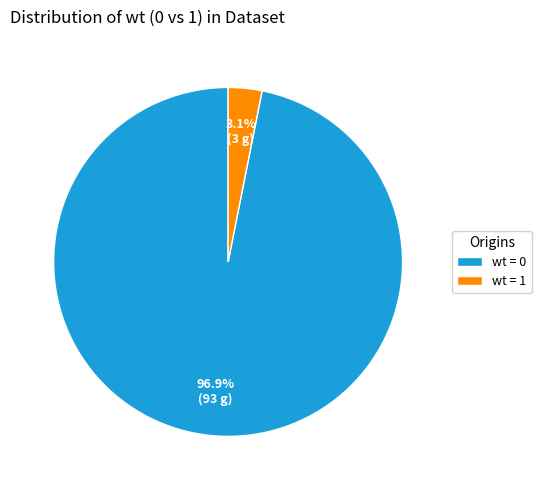

Rank the categories by value from lowest to highest.

wt = 1, wt = 0